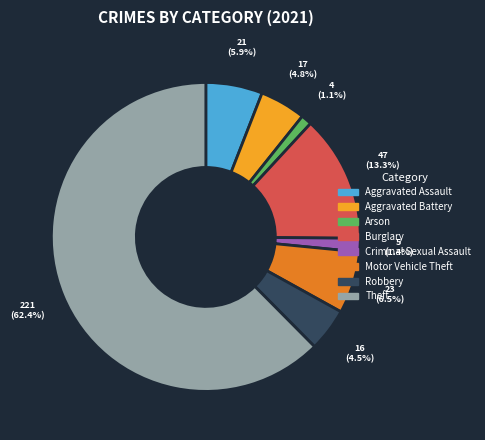

Count the number of slices in the pie.

8